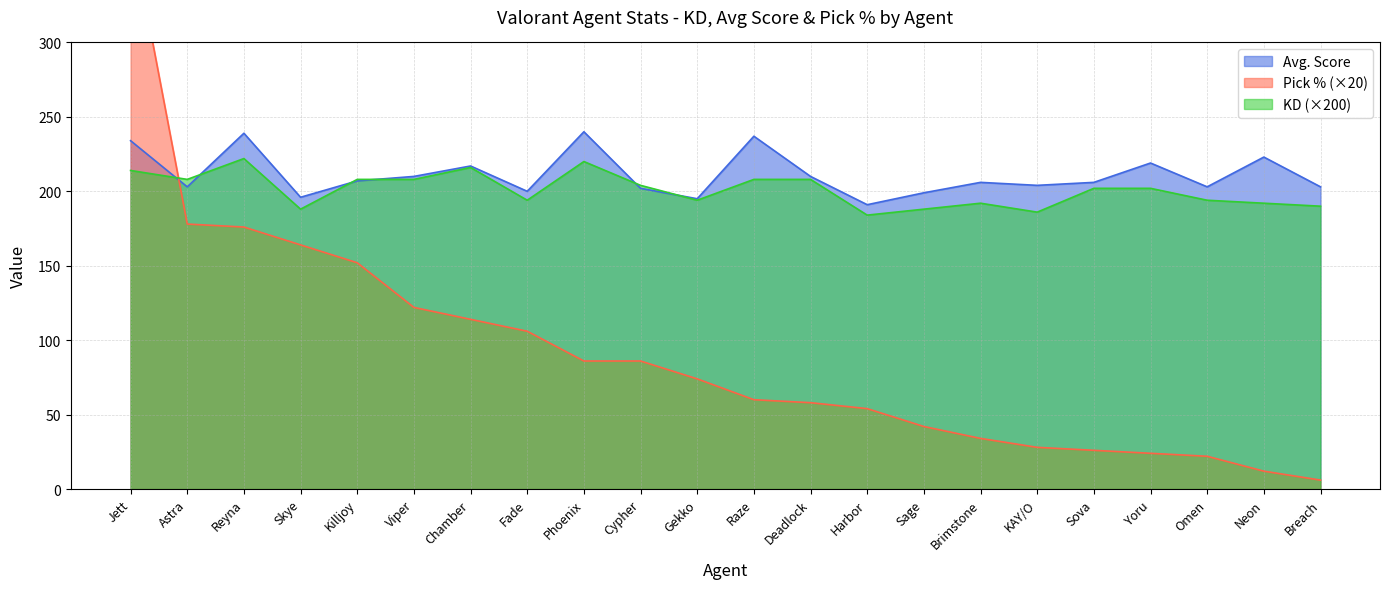

What is the spread (max minus min) of values at Sova?

180.0